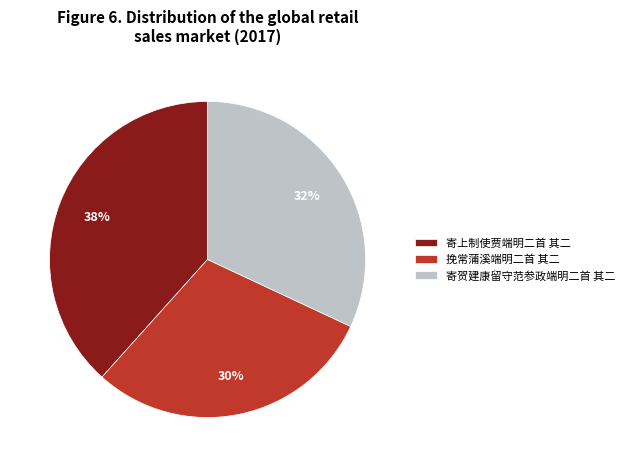

To the nearest percent, what portion does 挽常蒲溪端明二首 其二 represent?

30%